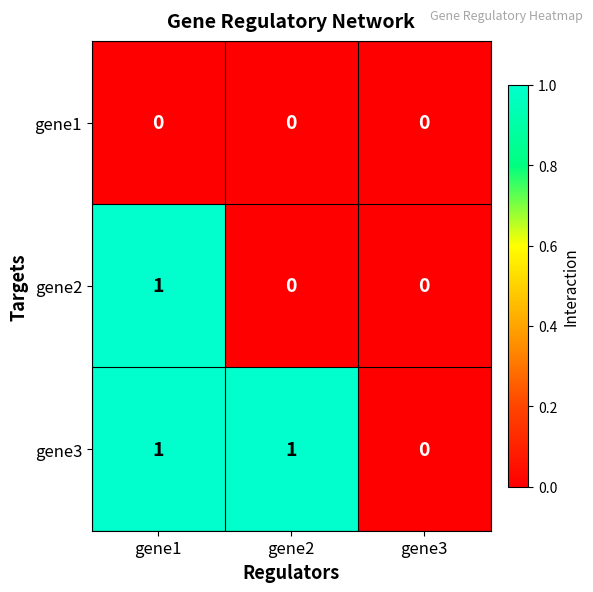

List the series in order of their overall mean, highest first.

gene3, gene2, gene1